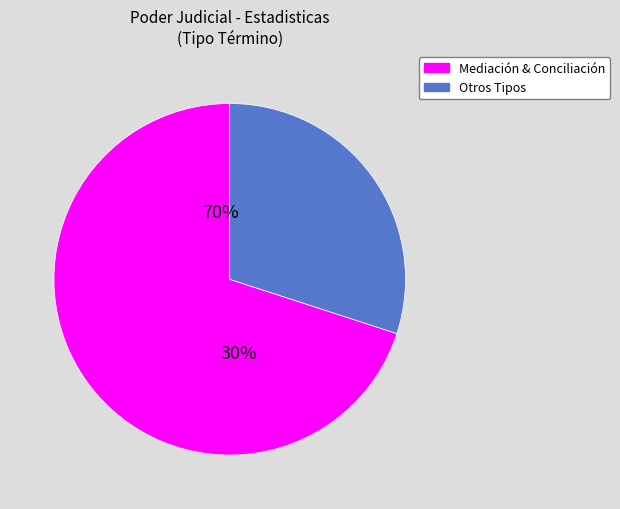

Which category has the biggest portion of the pie?

Mediación